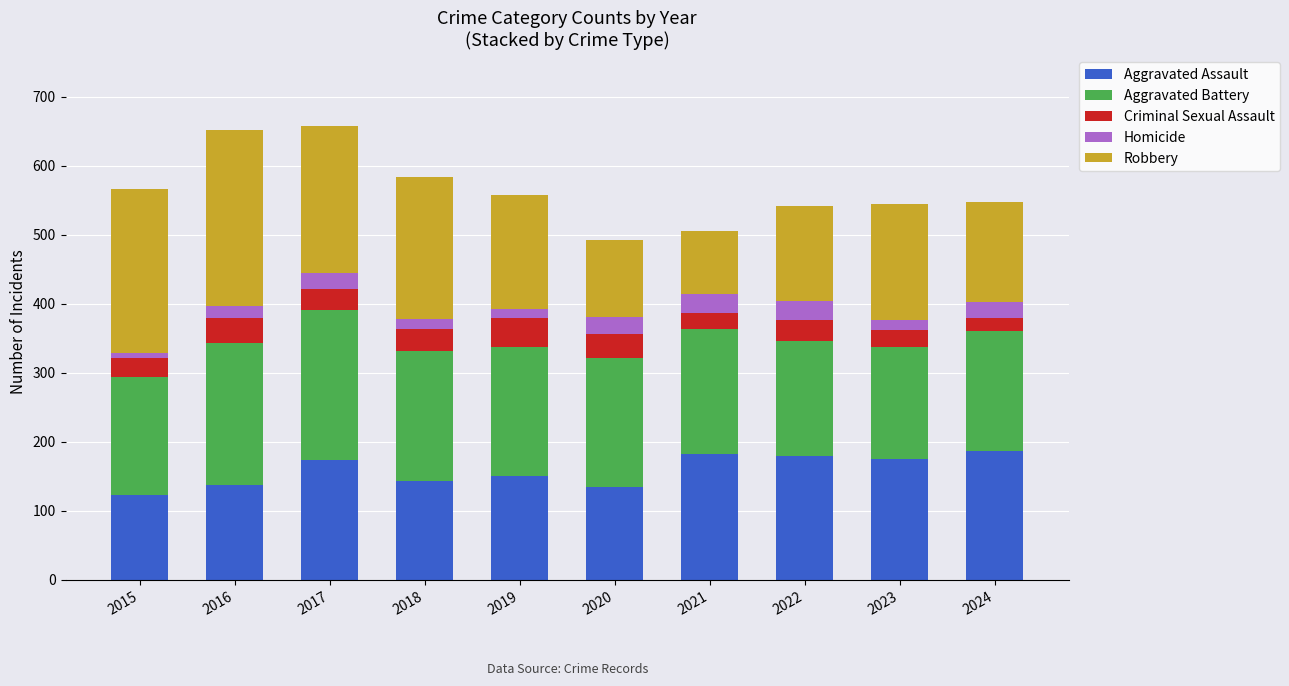

What is the difference between the maximum and minimum values in the Aggravated Assault series?

63